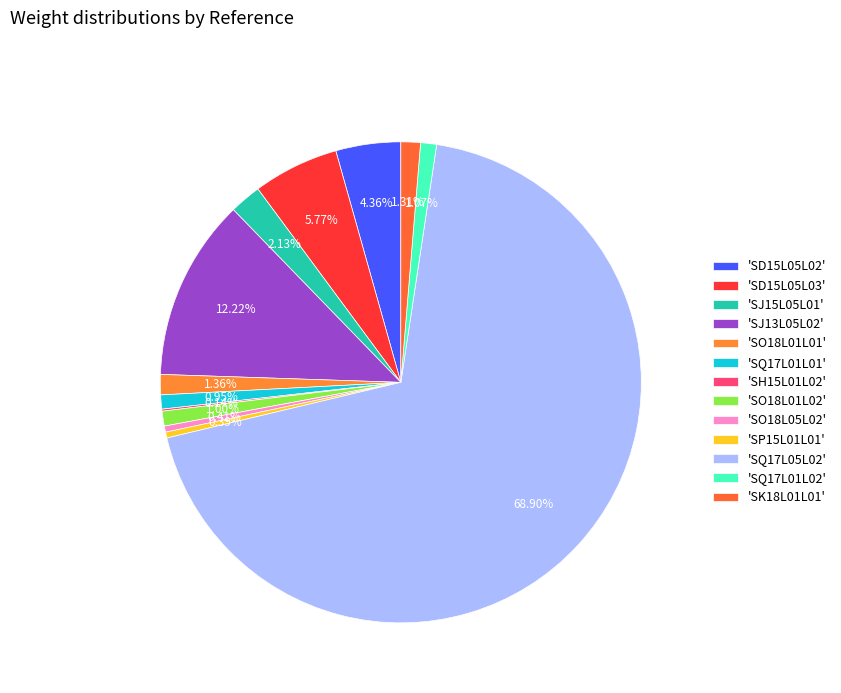

How many segments does this pie chart have?

13